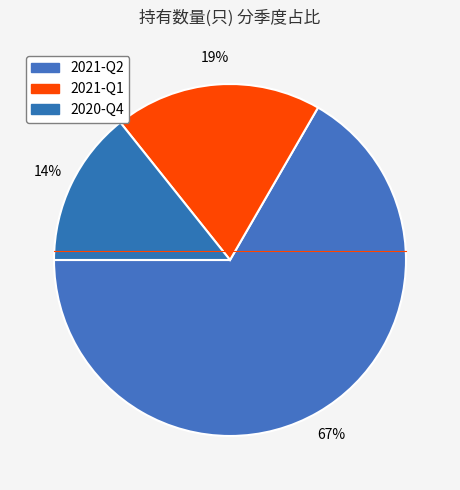

What is the majority slice?

2021-Q2